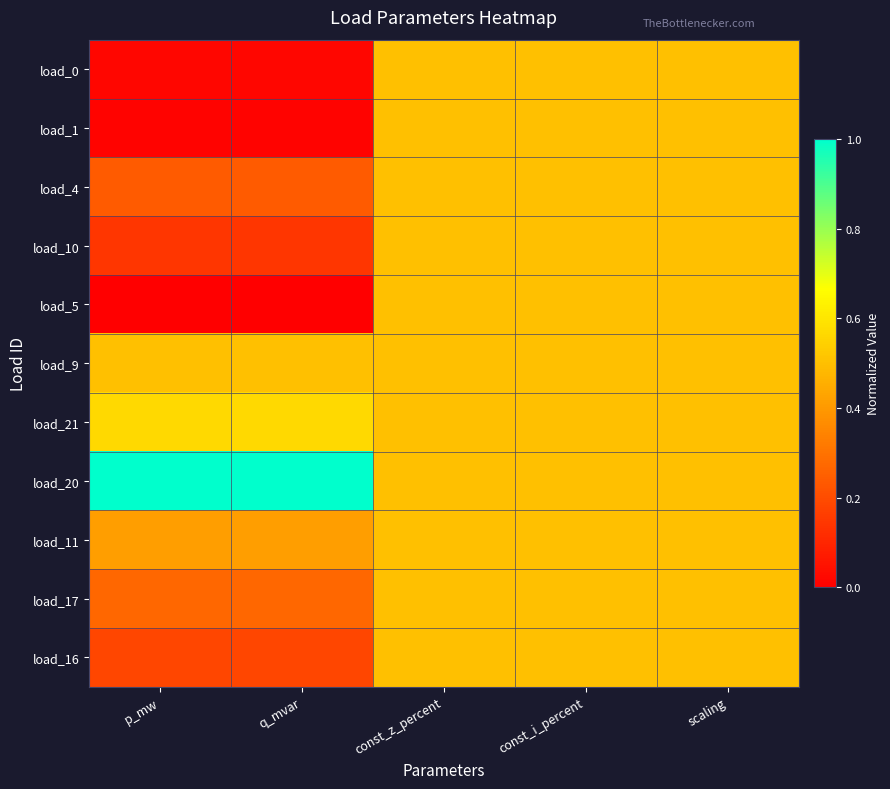

How many distinct data groups are displayed?

11